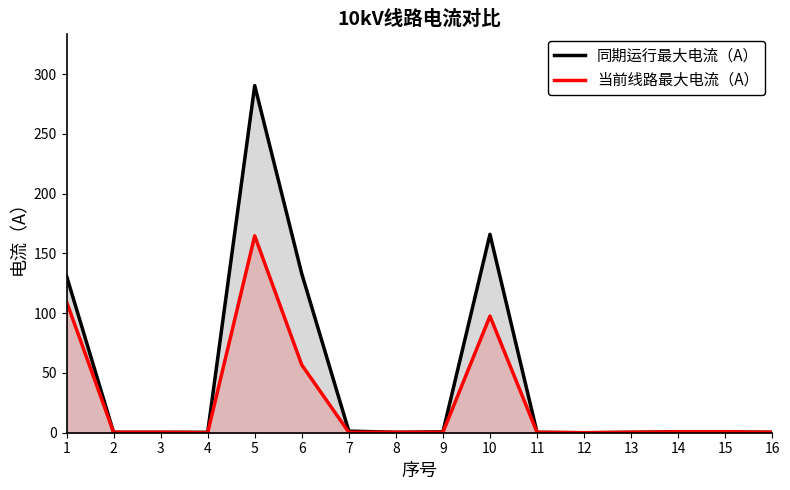

Which series has the largest total across all categories?

同期运行最大电流（A）